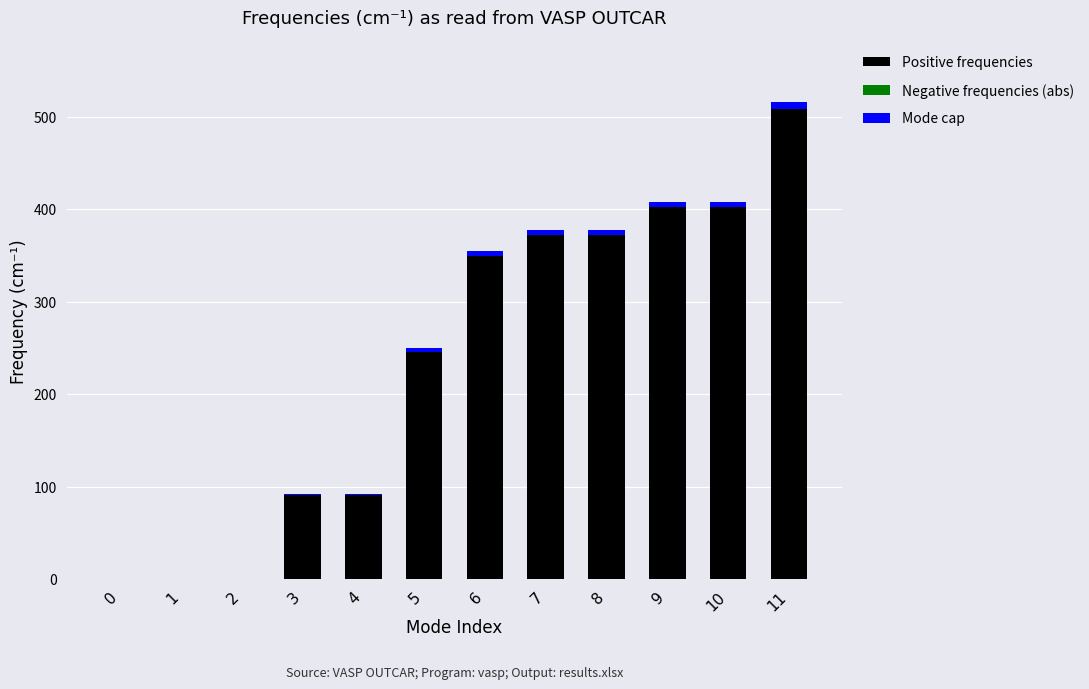

Reading left to right, list all the values displayed in this chart.

Positive frequencies: 0.0	0.0	0.0	91.2	91.2	246.1	350.0	372.1	372.1	402.1	402.1	508.2
Negative frequencies (abs): 0.9	0.3	0.3	0.0	0.0	0.0	0.0	0.0	0.0	0.0	0.0	0.0
Mode cap: 0.0	0.0	0.0	1.4	1.4	3.7	5.2	5.6	5.6	6.0	6.0	7.6